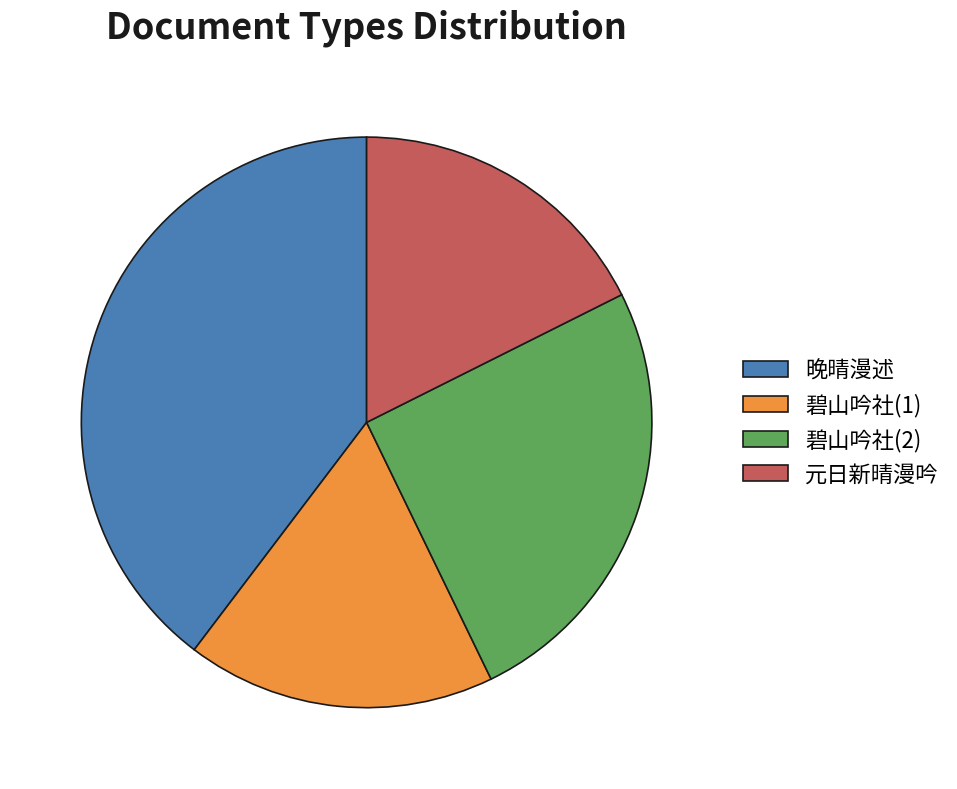

Is the sum of 碧山吟社(2) and 碧山吟社(1) greater than half?

No